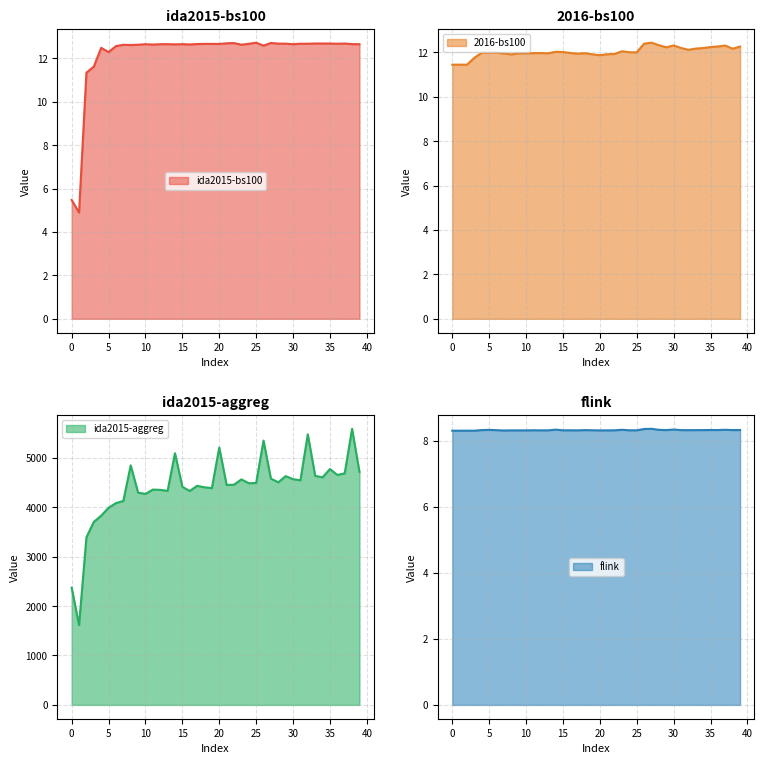

How many values in the ida2015-bs100 series exceed 12?

36